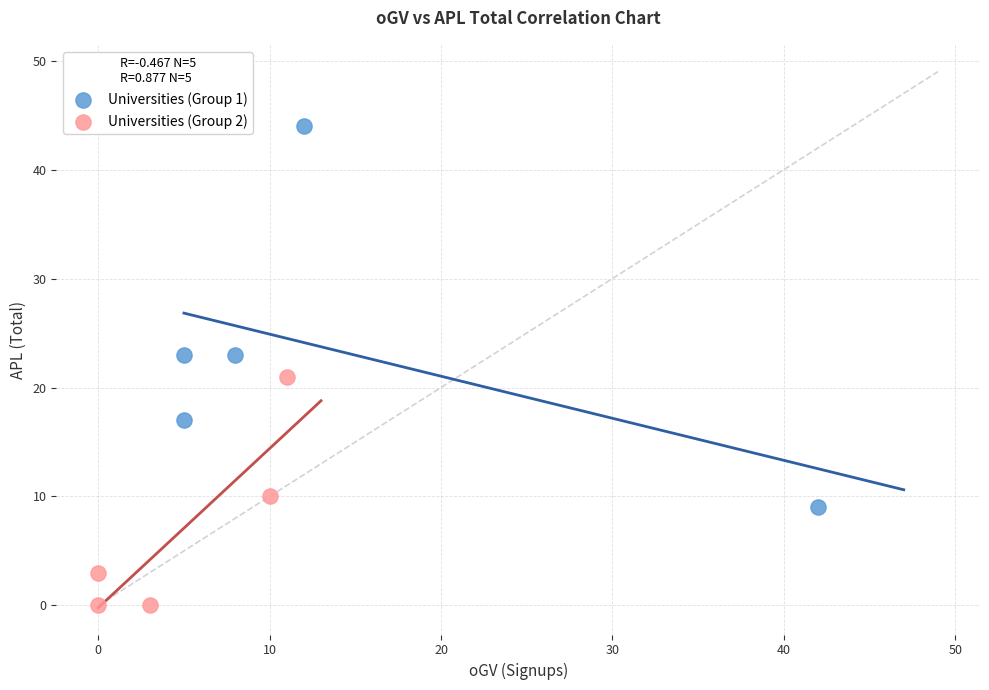

Which series has the largest Y range (max minus min)?

Universities (Group 1)